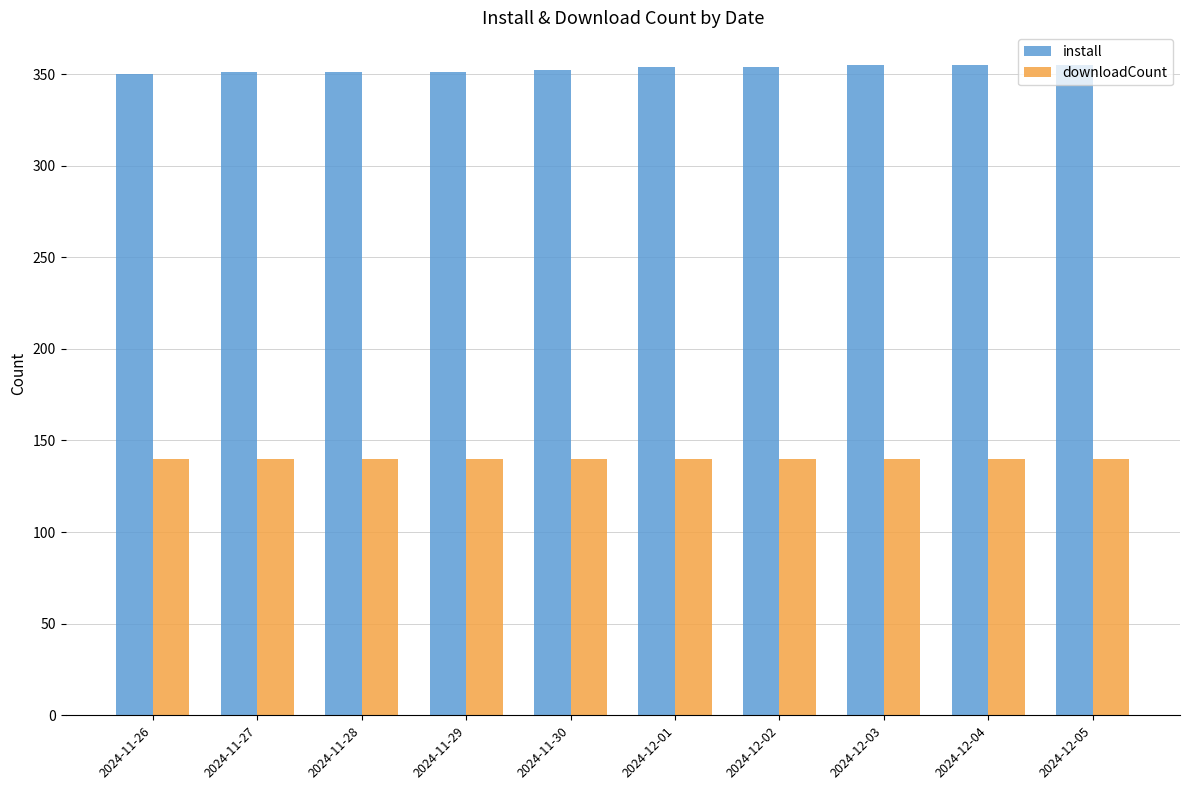

What is the difference between the install values at 2024-12-05 and 2024-11-26?

5